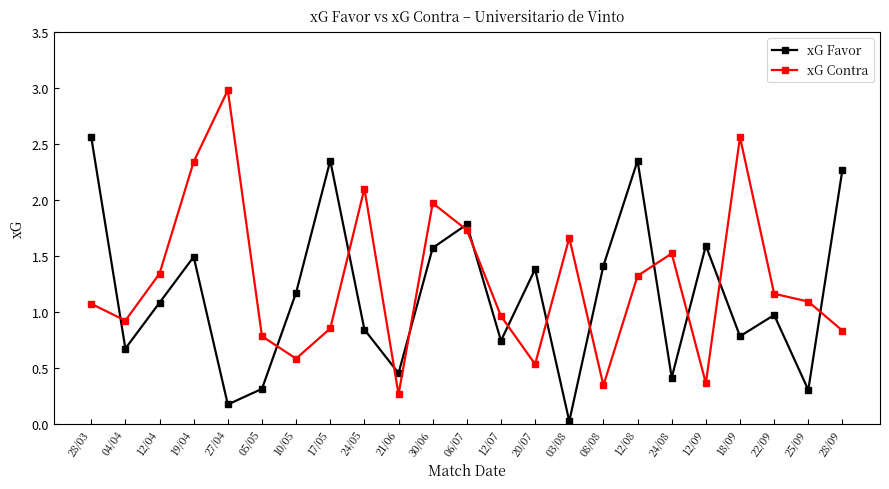

The xG Favor series shows 0.3 at 18/09. True or false?

False